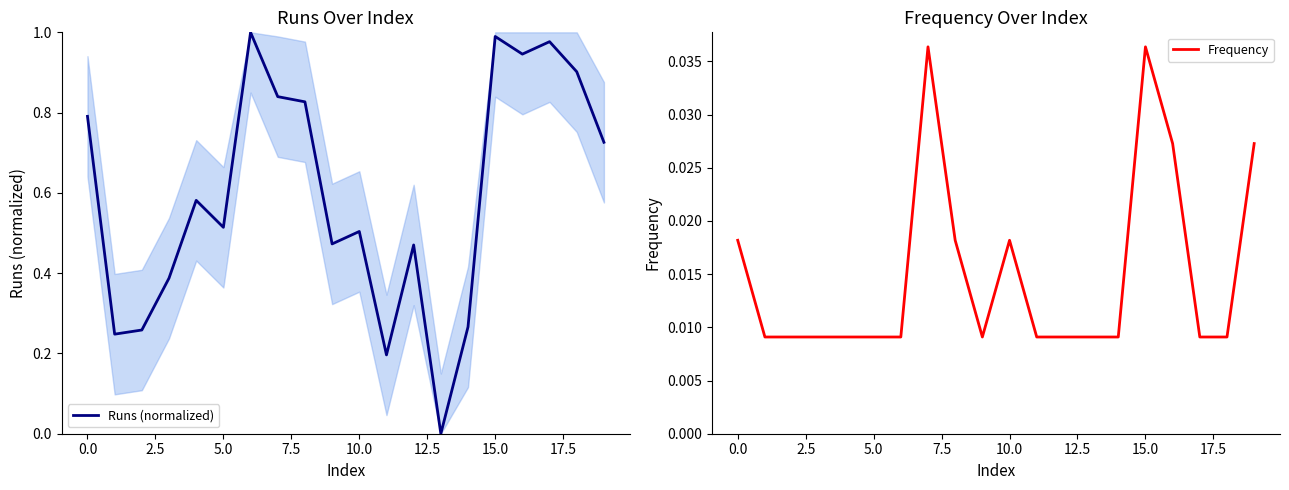

Count the number of data series in this chart.

2